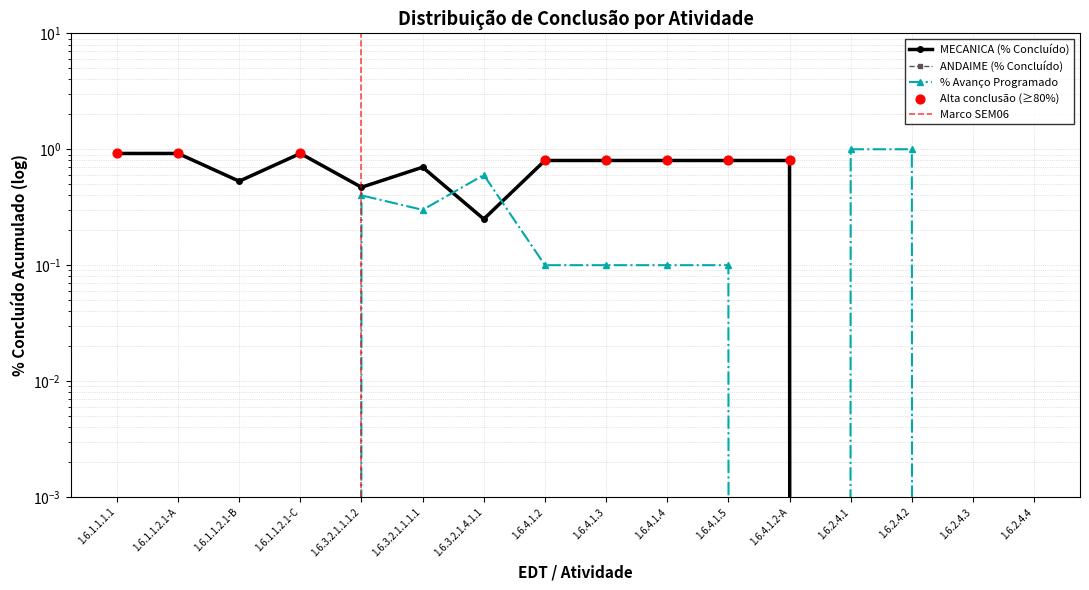

Between 1.6.4.1.2-A and 1.6.1.1.2.1-B, which is larger?

1.6.4.1.2-A